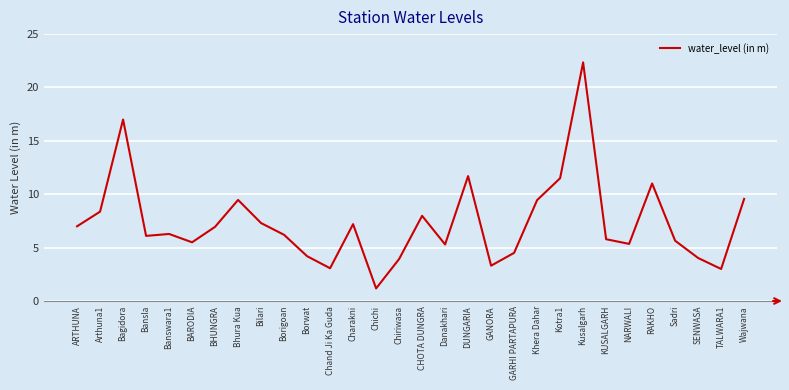

What is the difference between the maximum and minimum values?

21.2